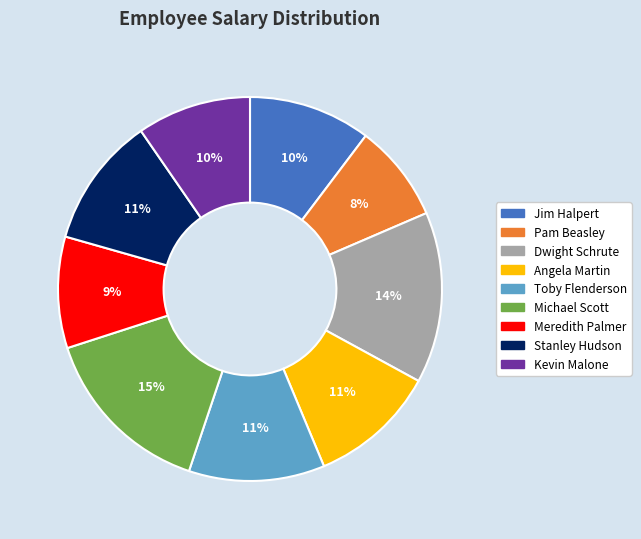

Approximately how many times larger is the value at Stanley Hudson compared to Meredith Palmer?

1.2